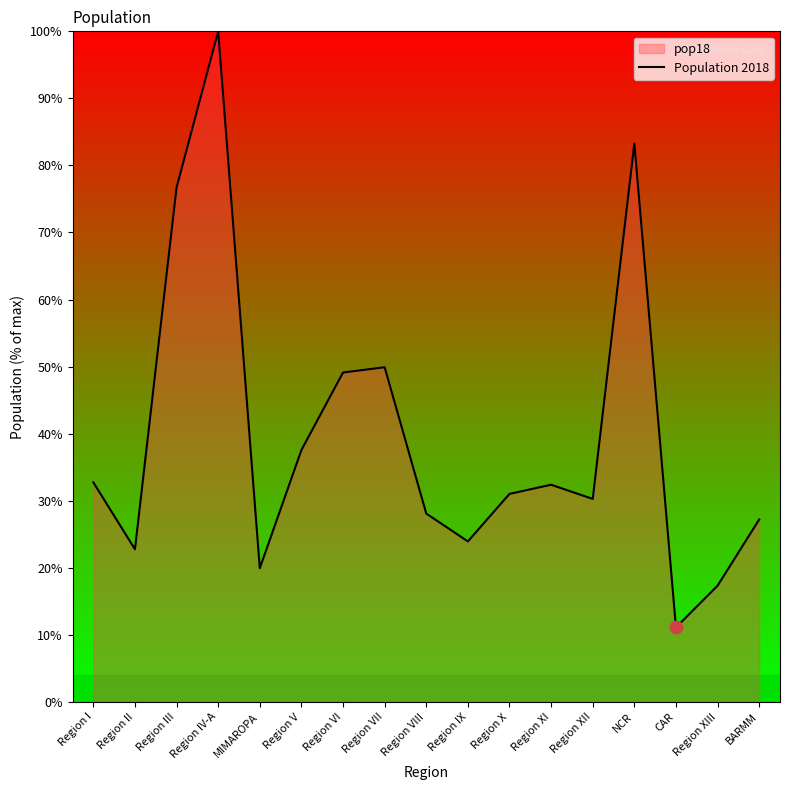

What is the change in value from Region VII to Region XIII?

-32.6